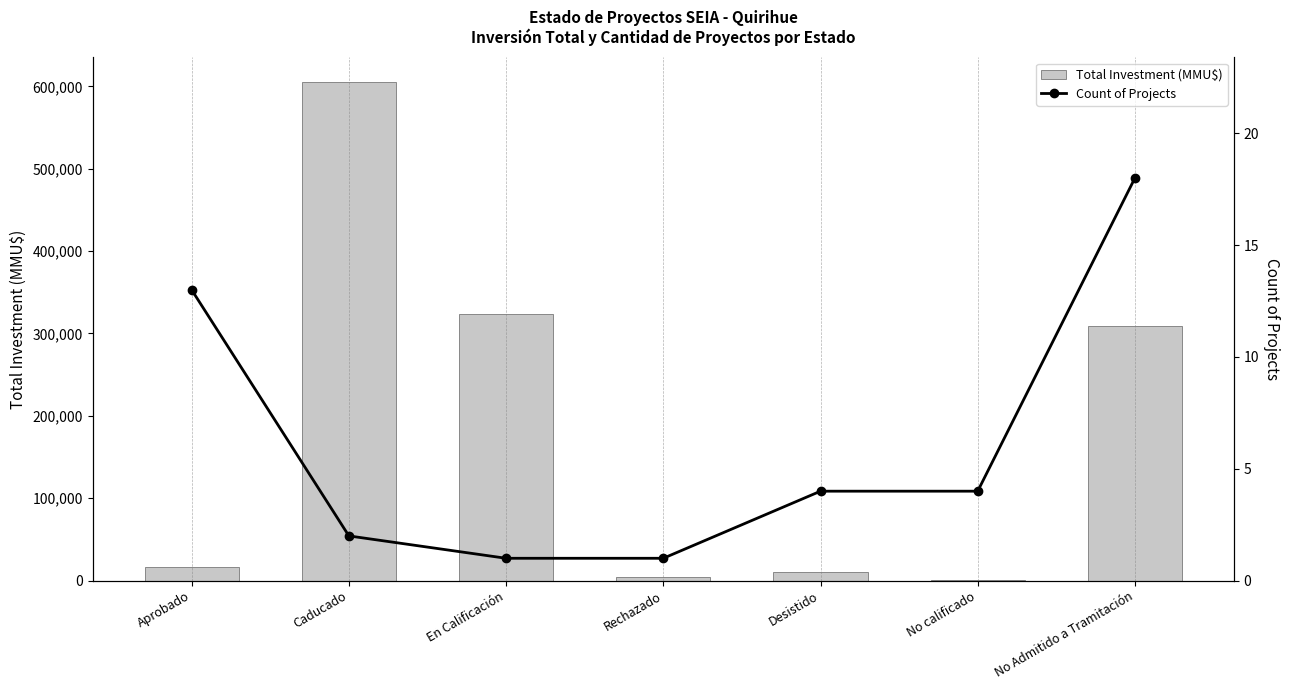

What is the maximum value for Count of Projects?

18